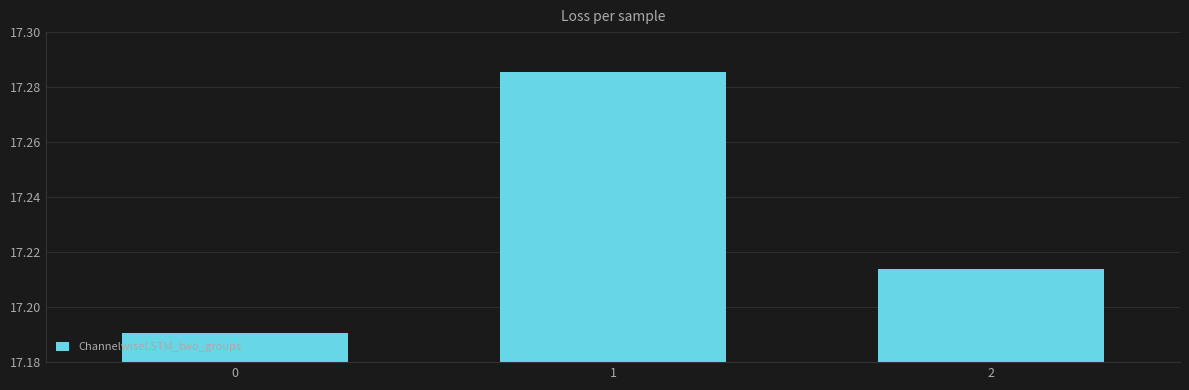

How many values are between 17 and 18?

3